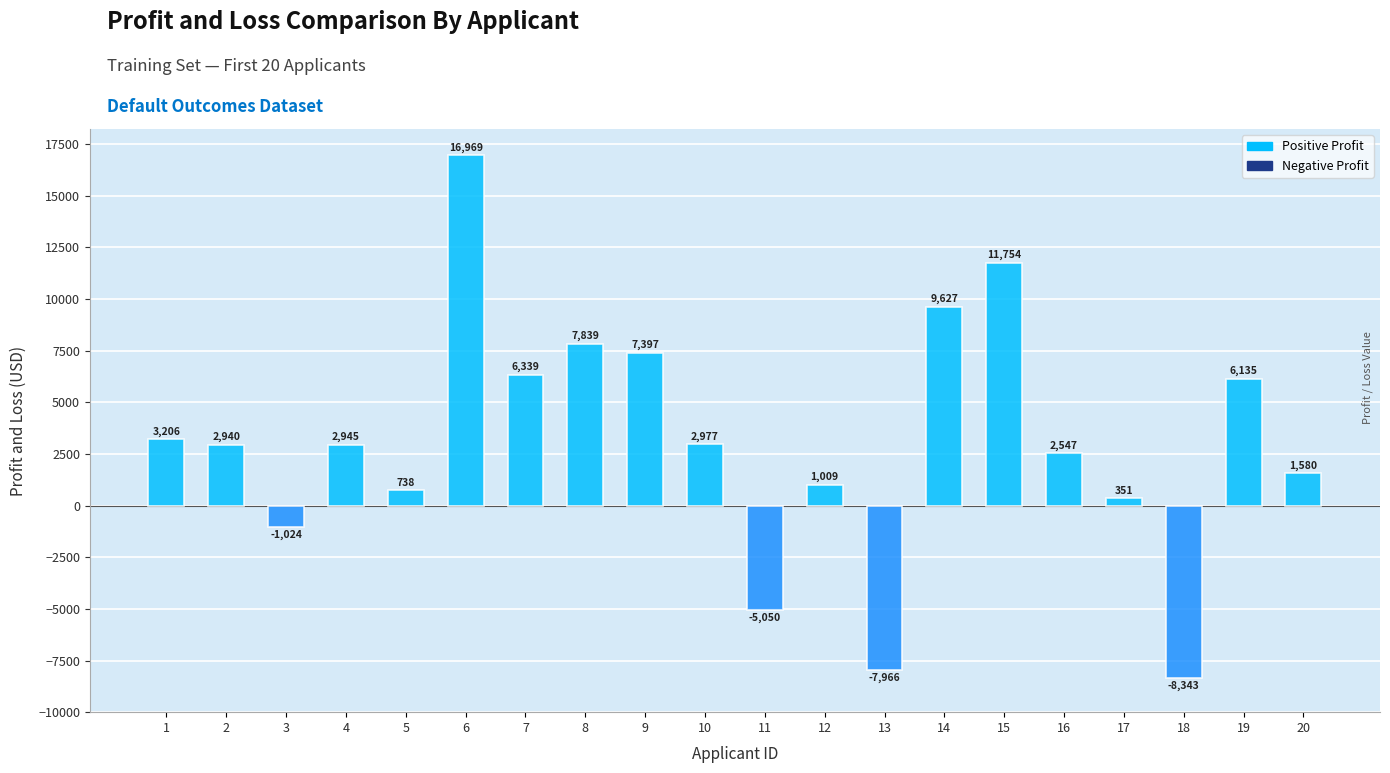

Where is the data nearest to the value 4313?

1